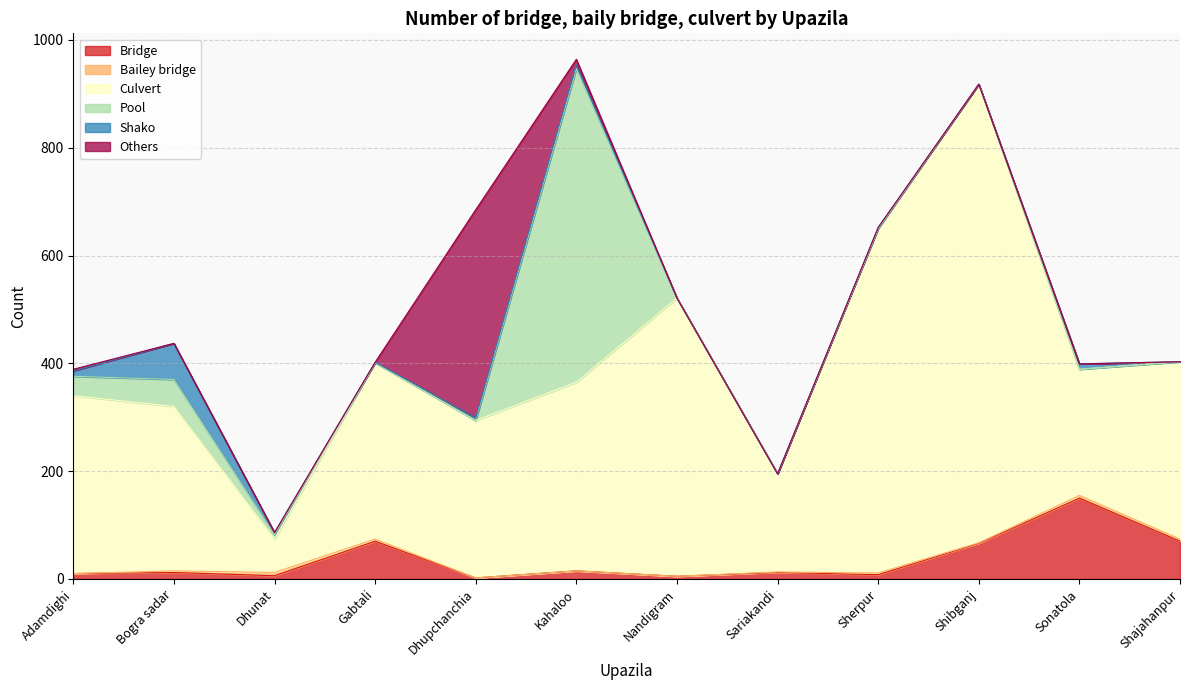

What is the greatest value displayed?

851